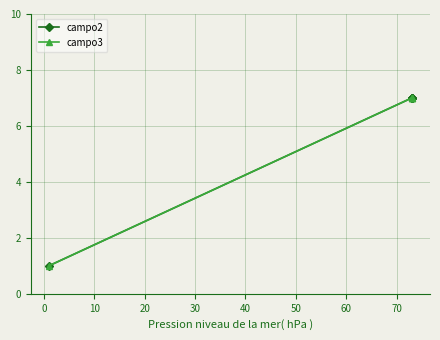

List the series in order of their peak value, highest first.

campo2, campo3